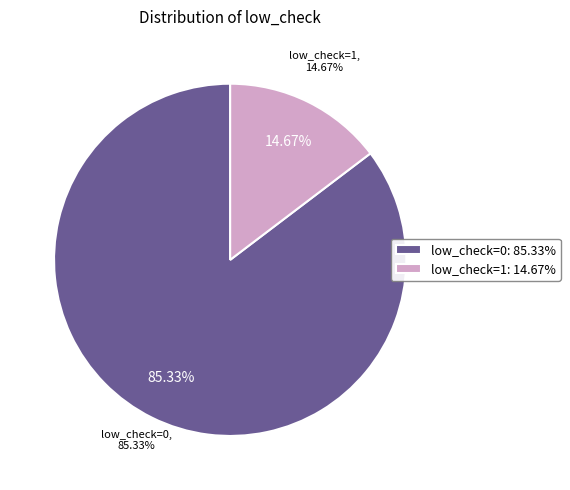

The low_check=0 slice represents 85% of the pie. True or false?

True